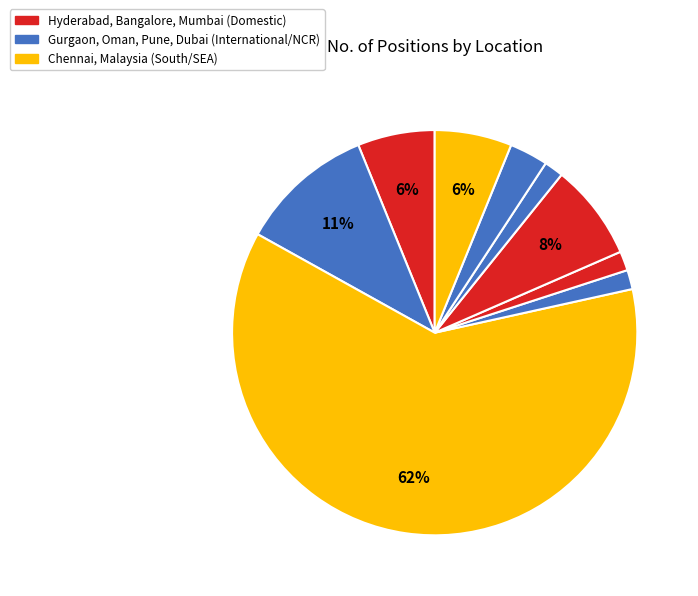

To the nearest percent, what is the difference between the largest and smallest slice percentages?

60%